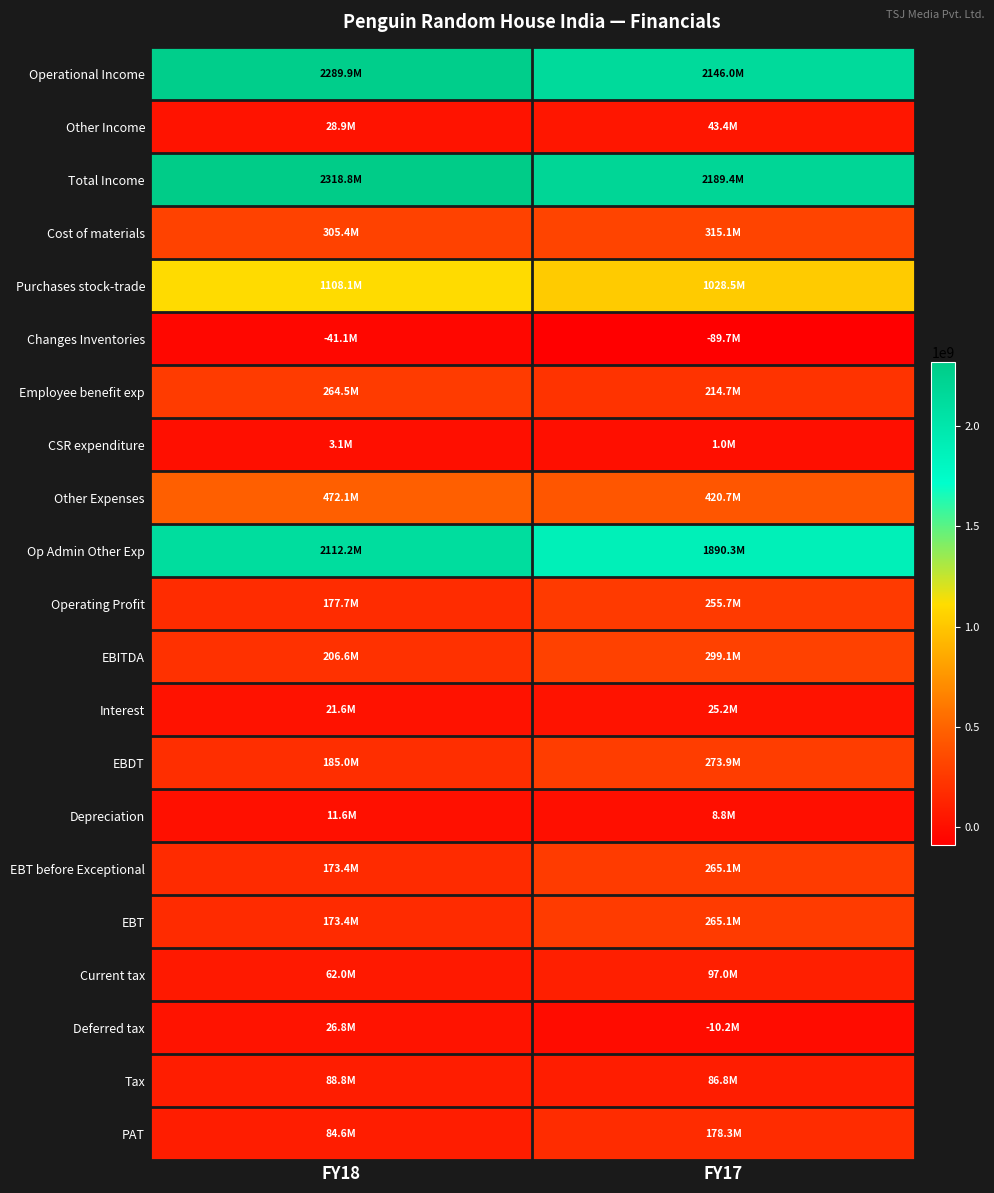

Which series changed the most between FY18 and FY17?

Op Admin Other Exp